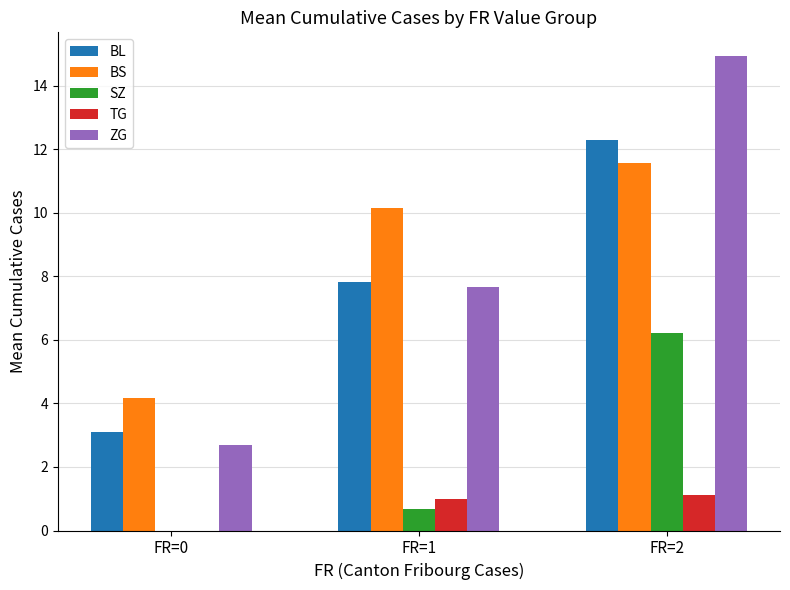

What is the sum of all TG values?

2.1